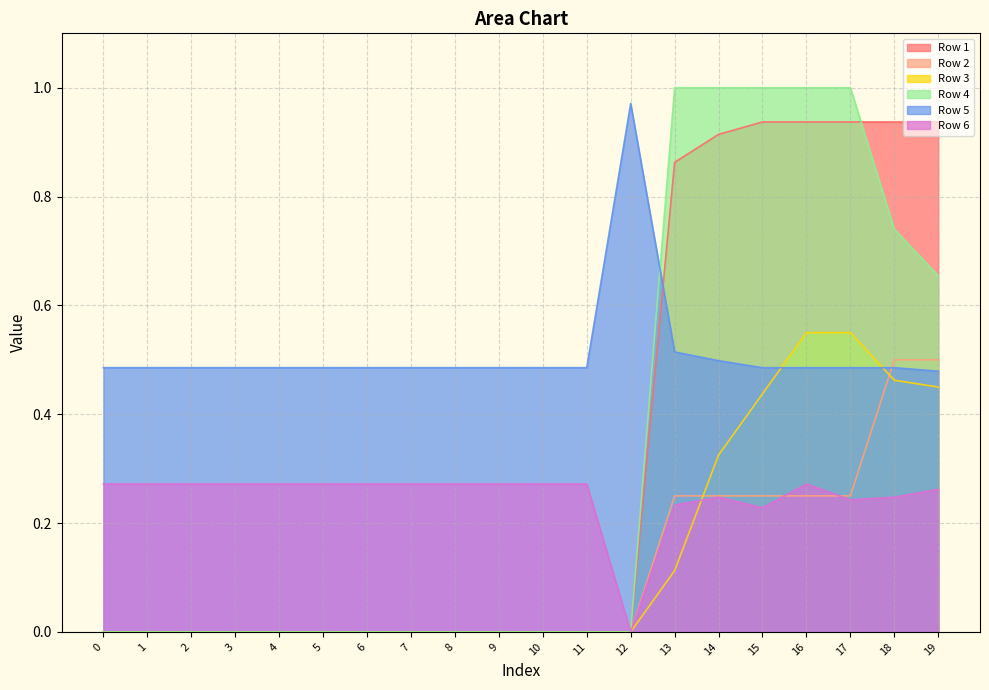

The Row 4 series shows 0.4 at 7. True or false?

False